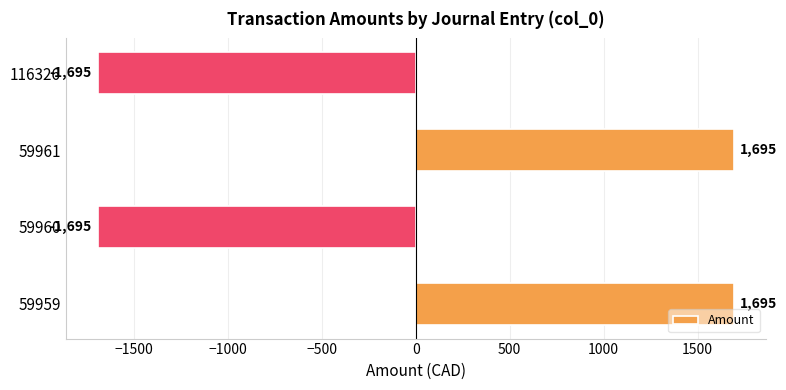

What is the smallest value displayed?

-1695